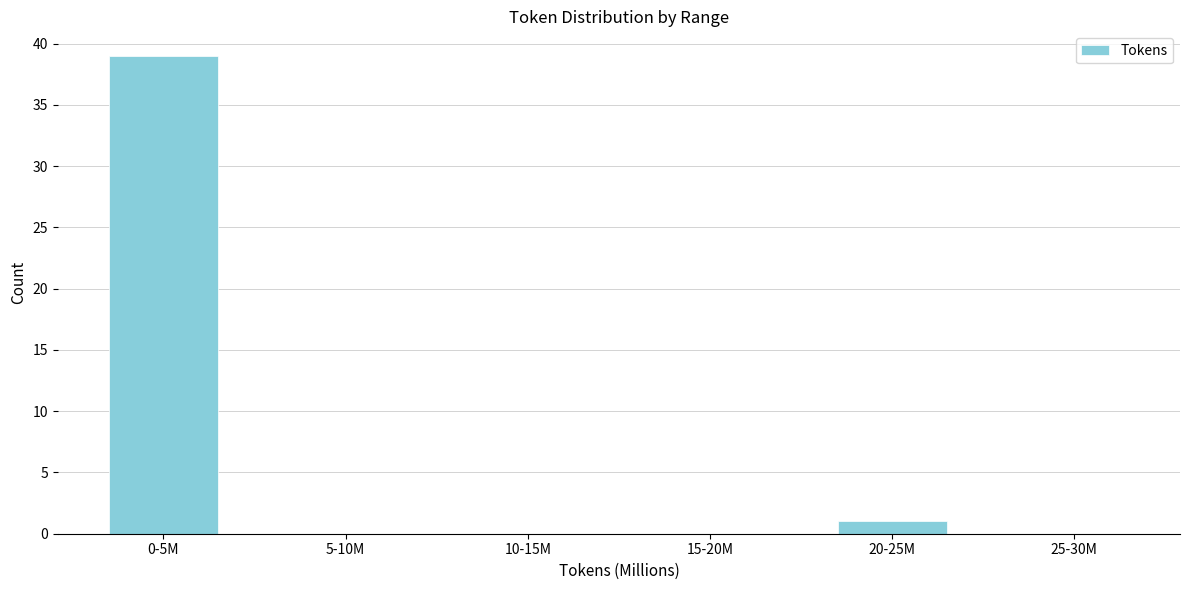

Reading right to left, extract all data points from this chart.

25-30M=0	20-25M=1	15-20M=0	10-15M=0	5-10M=0	0-5M=39